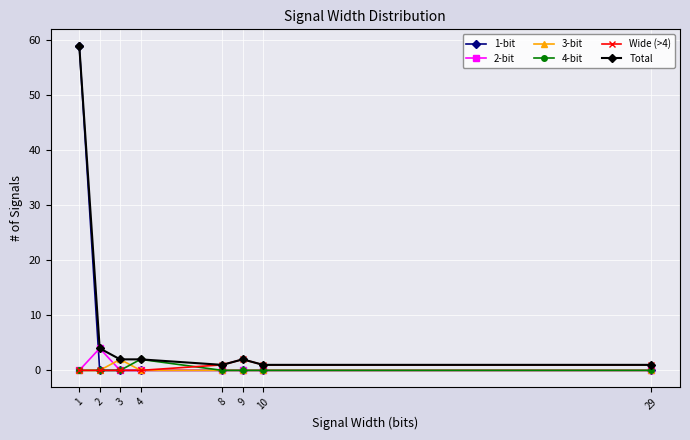

At which label does Total first exceed 2?

1